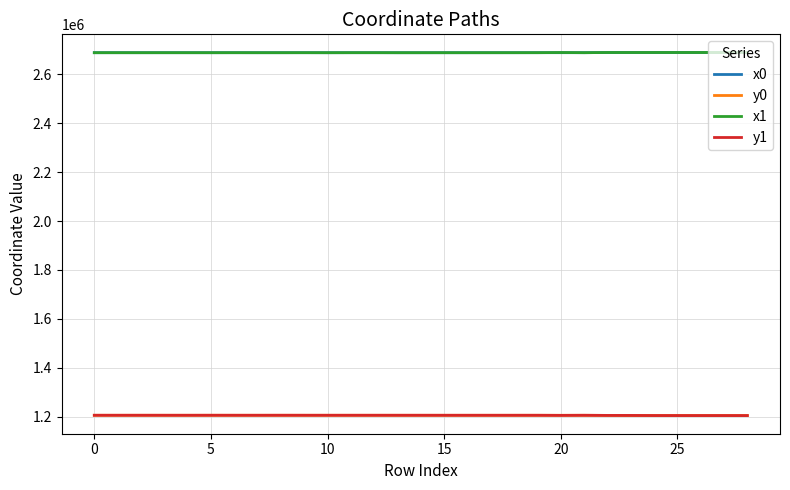

How many lines are shown in the chart?

4